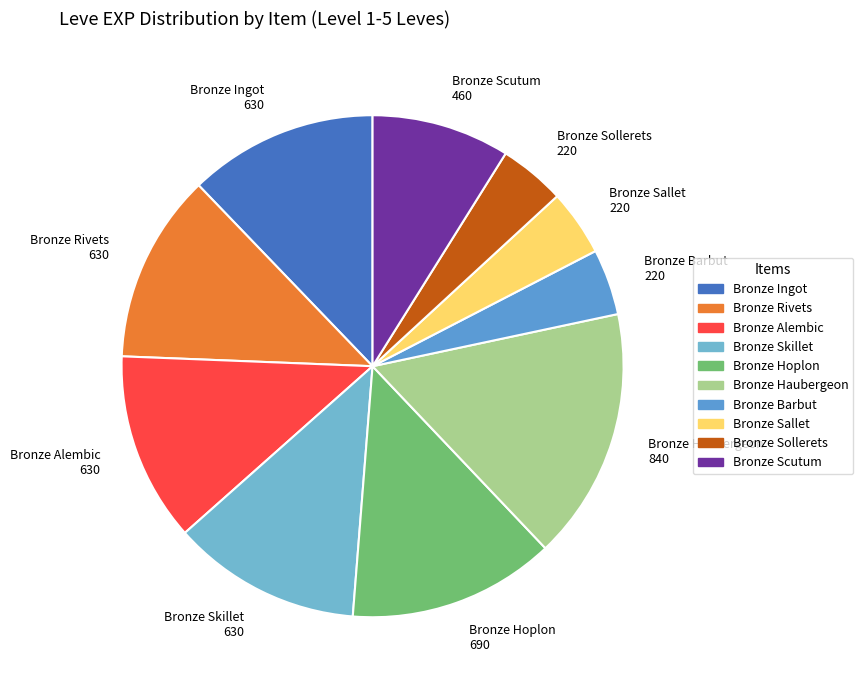

Which category has the biggest portion of the pie?

Bronze Haubergeon